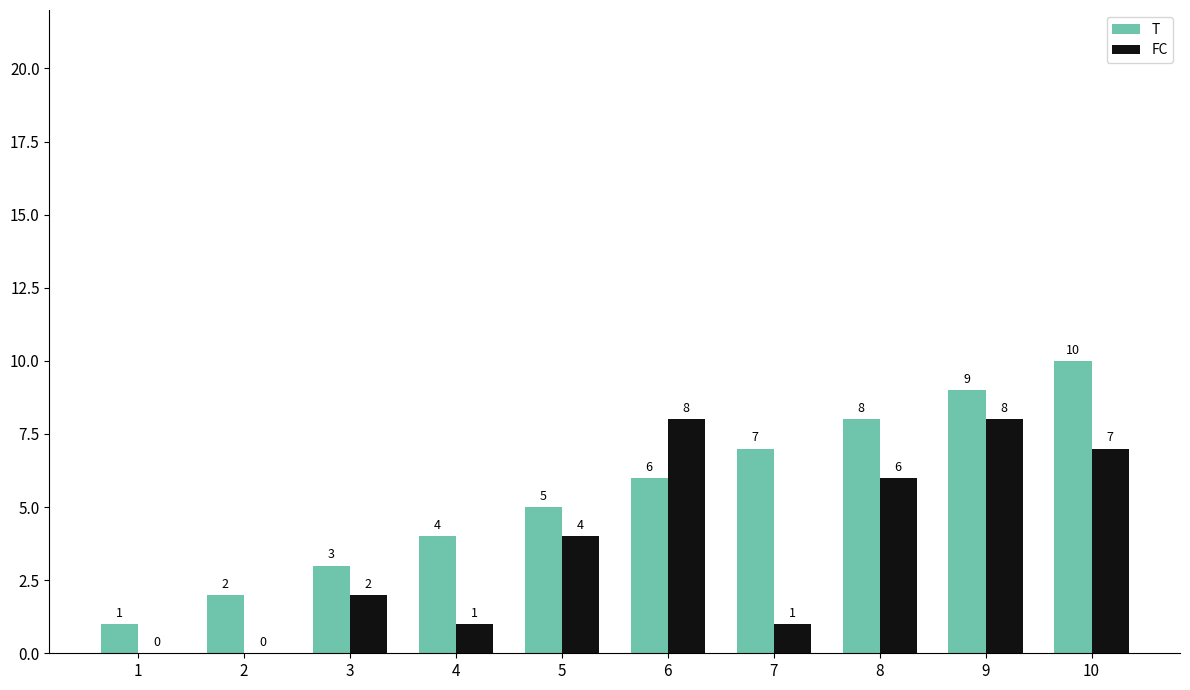

Count the number of data series in this chart.

2